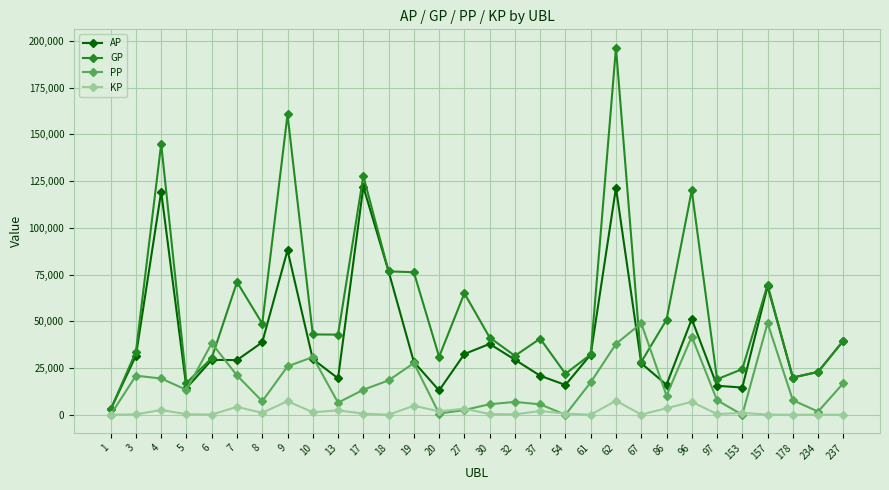

What value does the GP series have at 37?

40723.0